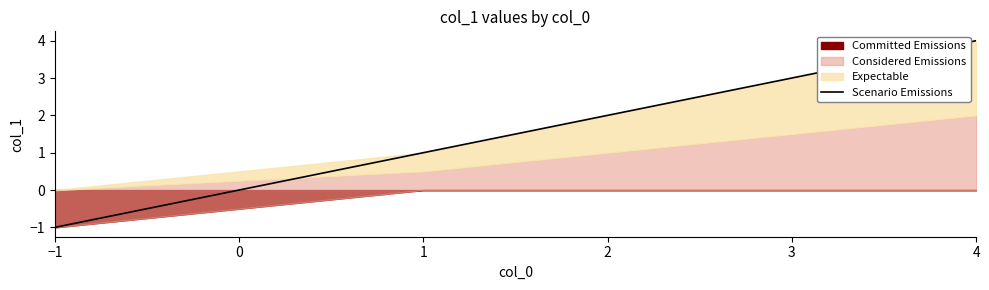

What is the difference between the second highest and second lowest values?

2